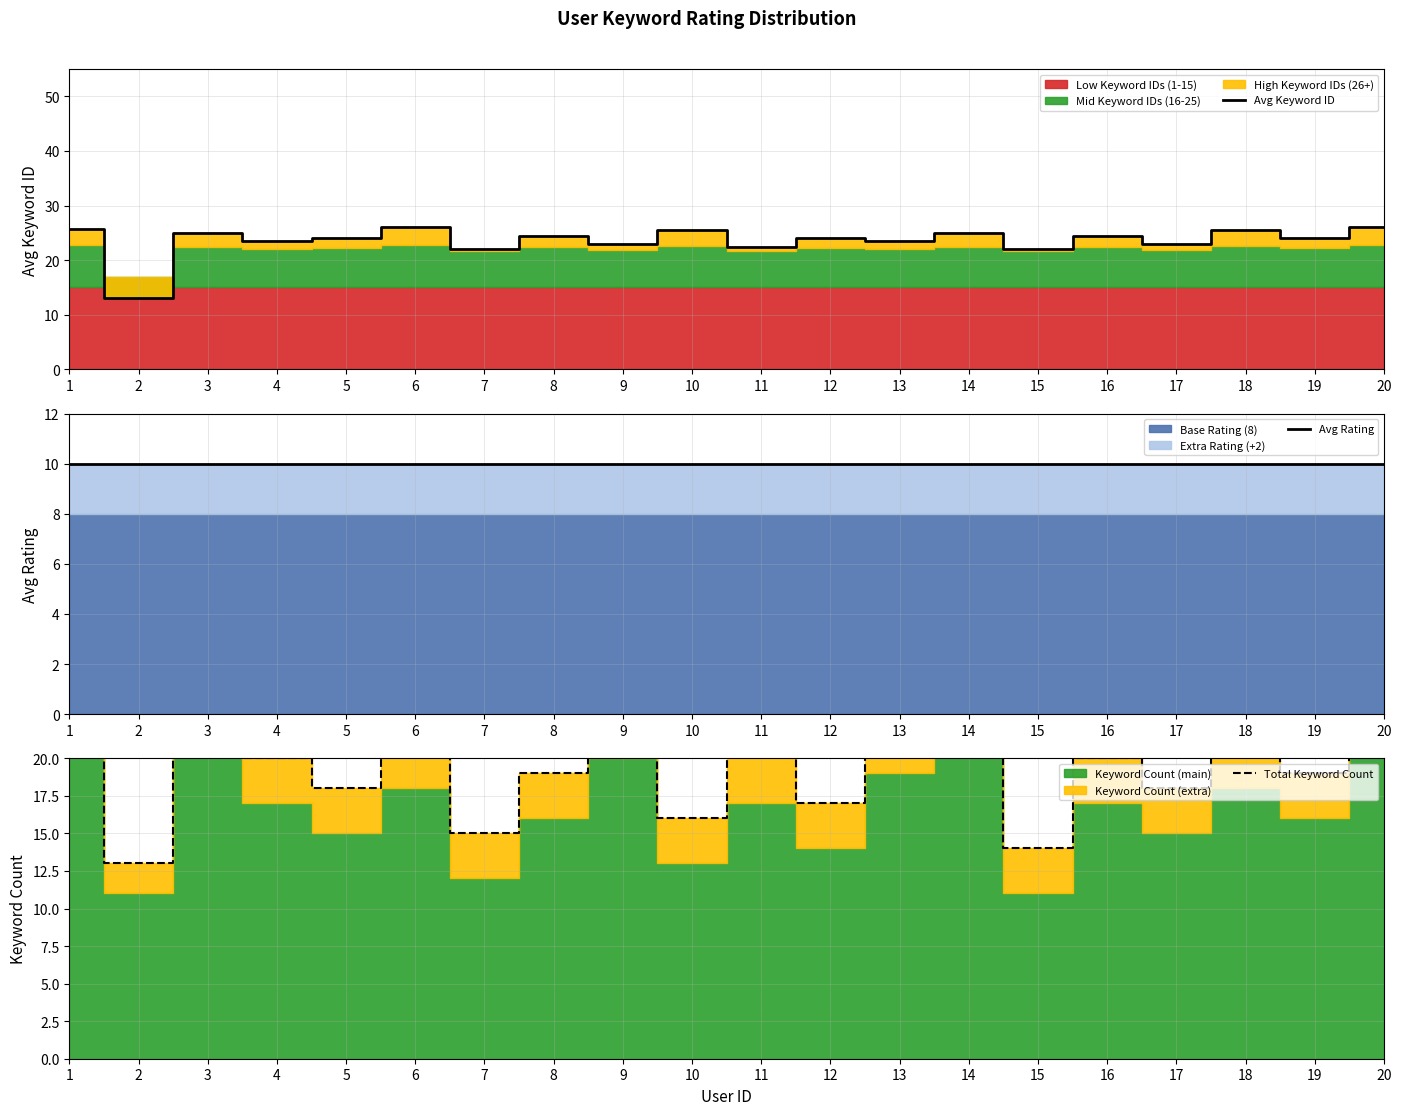

True or false: Avg Keyword ID and Avg Rating intersect in this chart.

False